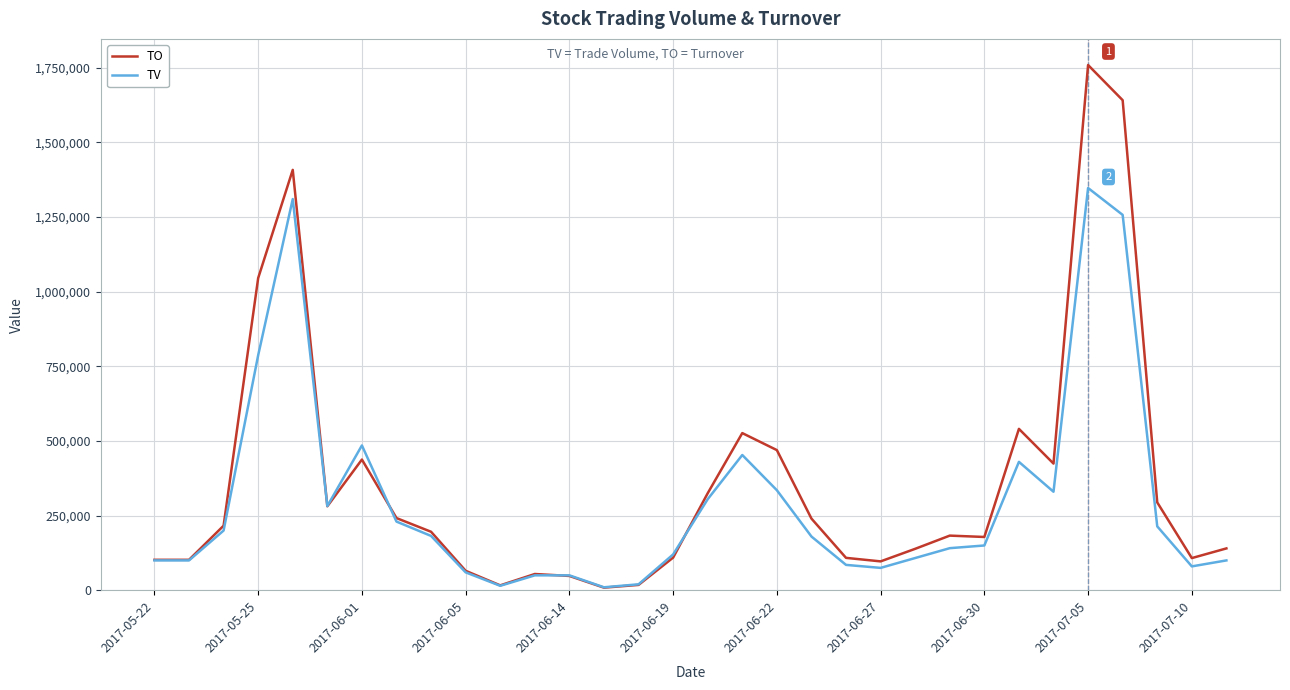

Rank the series by their maximum value, from lowest to highest.

TV, TO